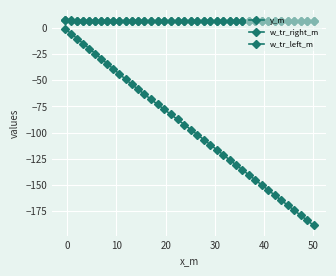

Does the chart have visible grid lines?

Yes